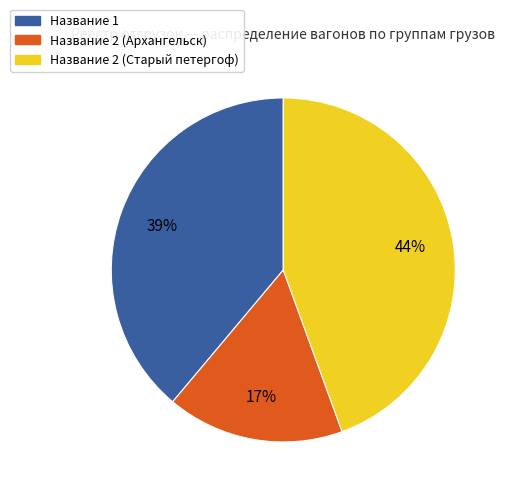

How many segments does this pie chart have?

3